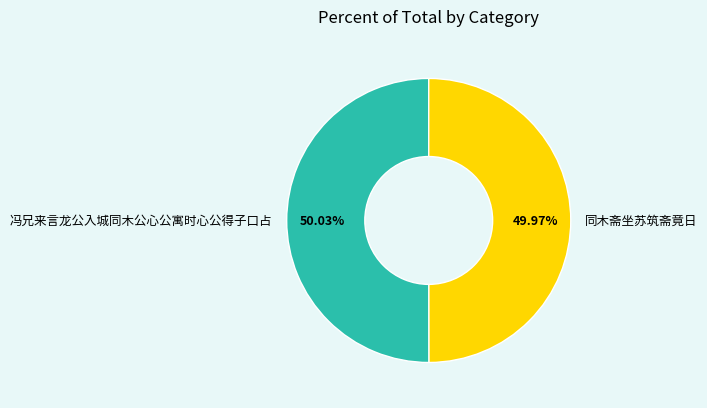

Do 冯兄来言龙公入城同木公心公寓时心公得子口占 and 同木斋坐苏筑斋竟日 together represent more than half of the pie?

Yes